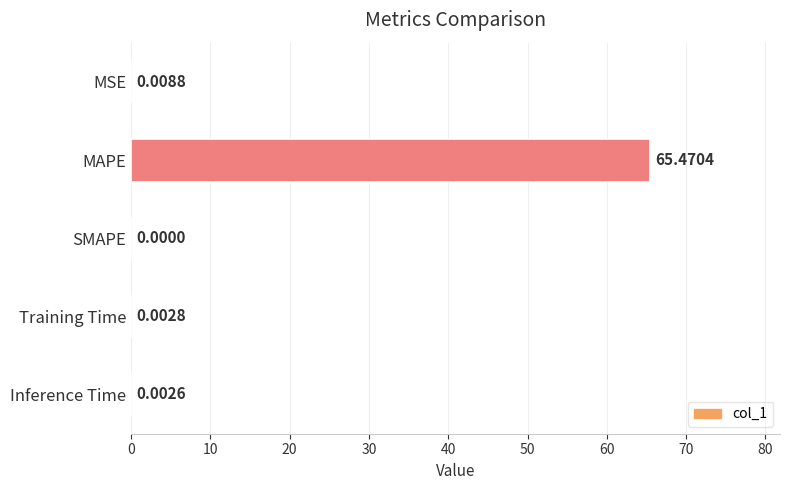

Are the bars grouped side by side (vs. stacked)?

No